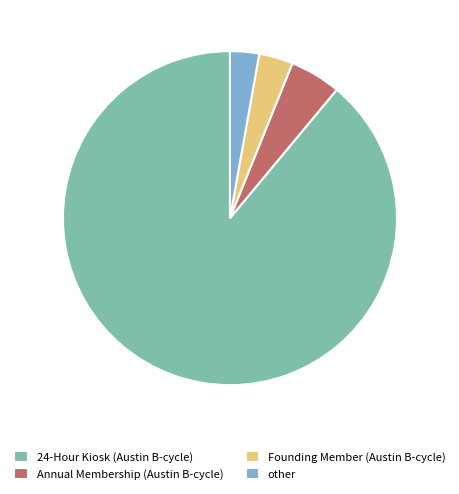

The Founding Member (Austin B-cycle) slice represents 3% of the pie. True or false?

True